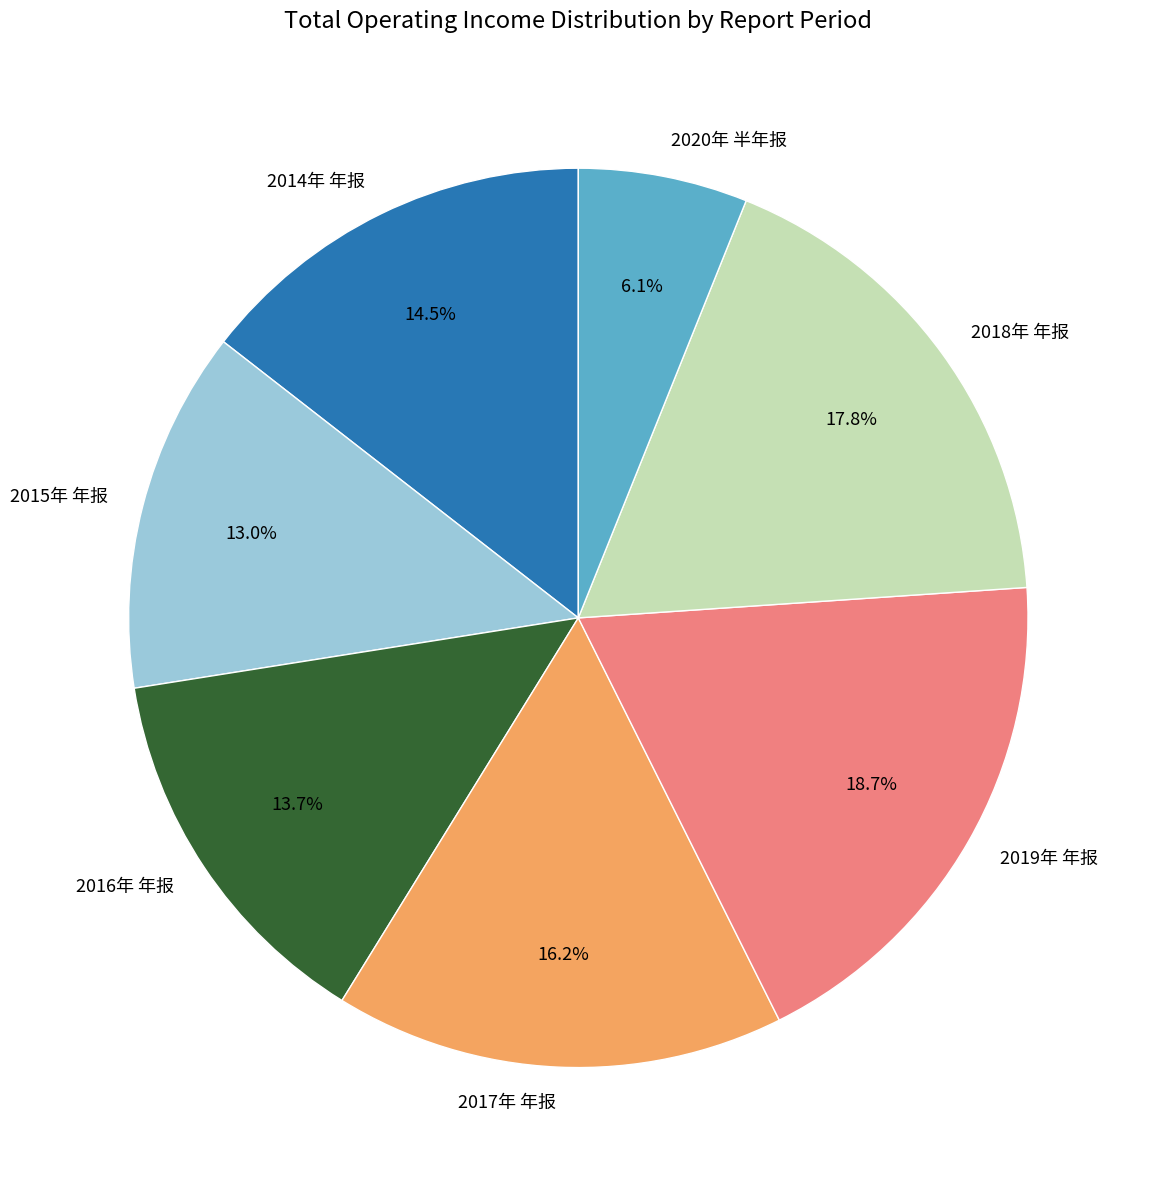

Which slice is the largest?

2019年 年报